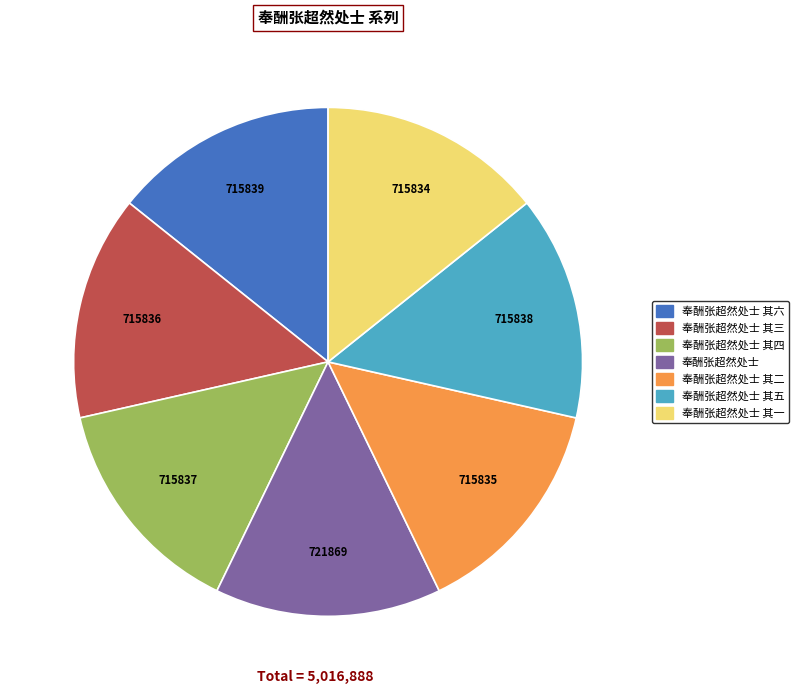

Does any single category account for the majority?

No